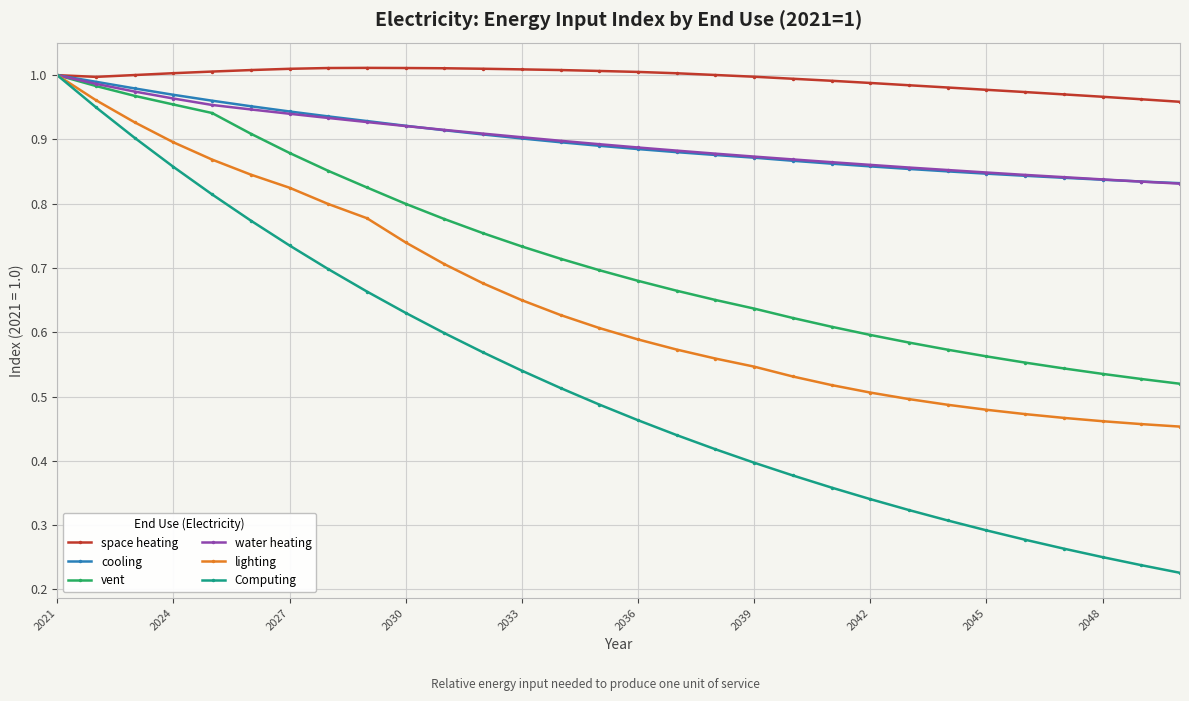

Which series has the largest range (max minus min)?

Computing